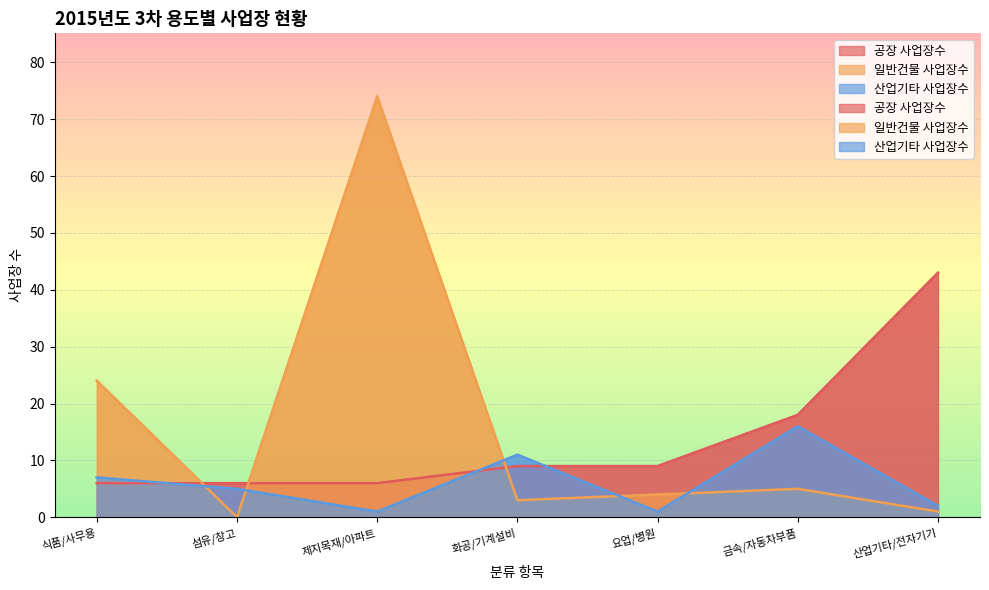

What is the difference between the highest and lowest values at 산업기타/전자기기?

42